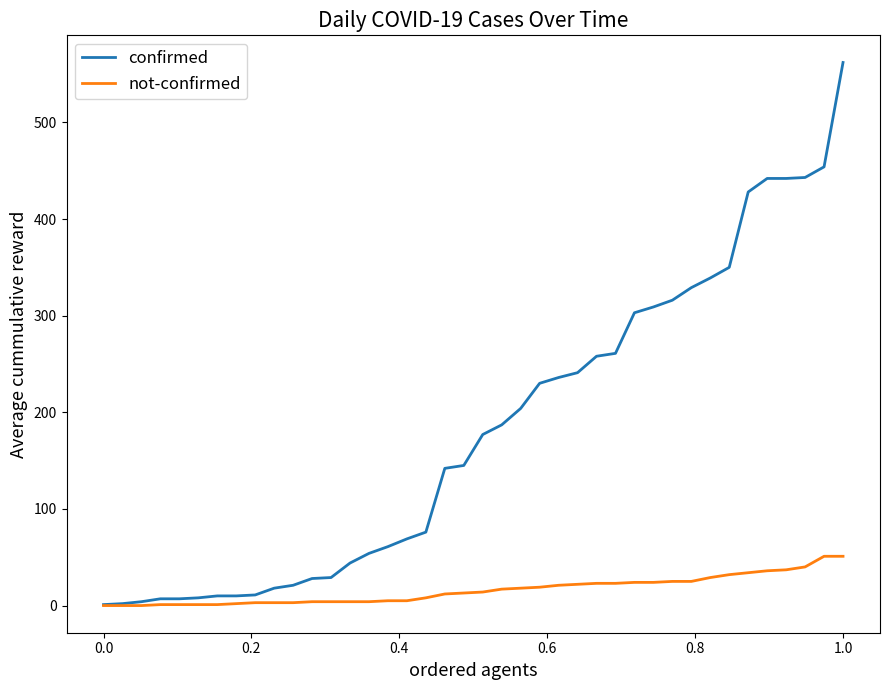

What is the greatest value displayed?

562